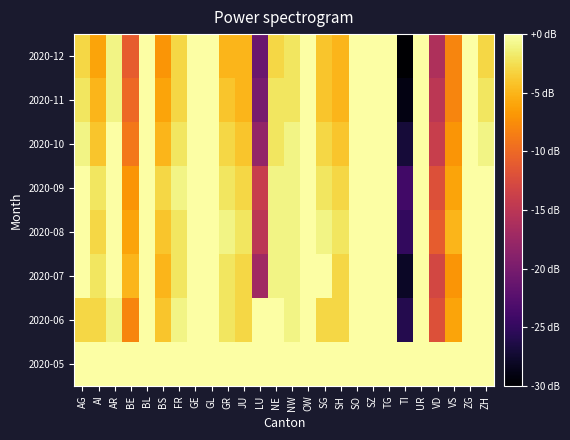

What is the minimum value shown in the chart?

-30